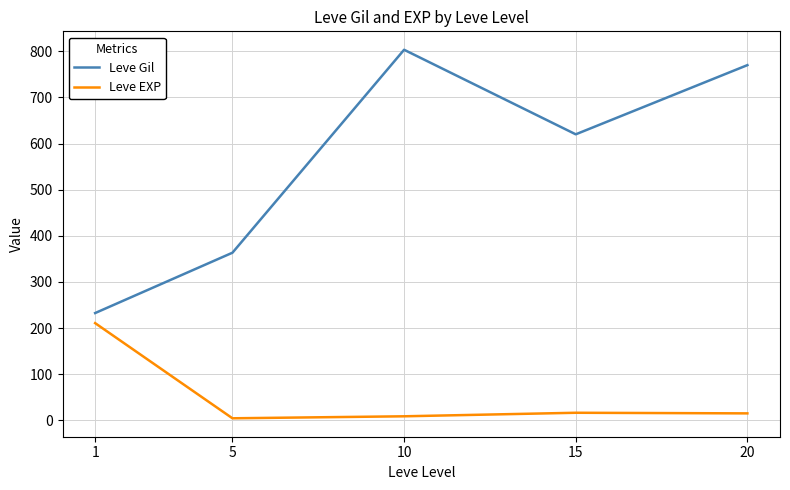

Is the value of Leve EXP at 1 greater than the value of Leve Gil at 1?

No